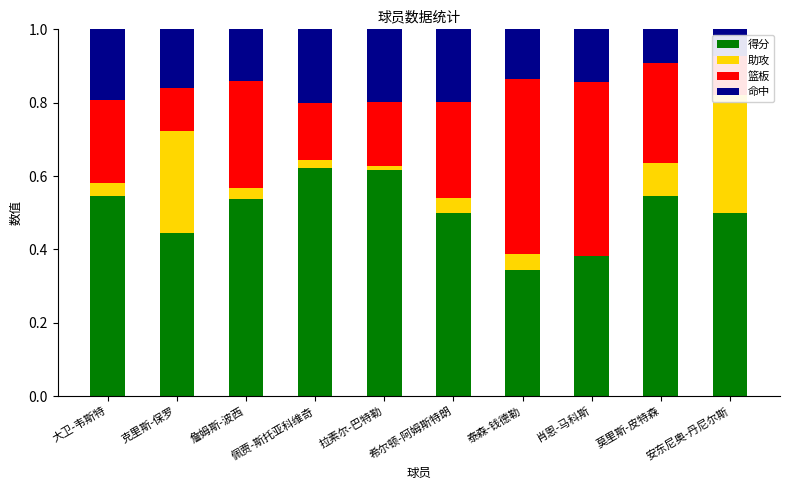

The 篮板 series shows 0.8 at 肖恩-马科斯. True or false?

False